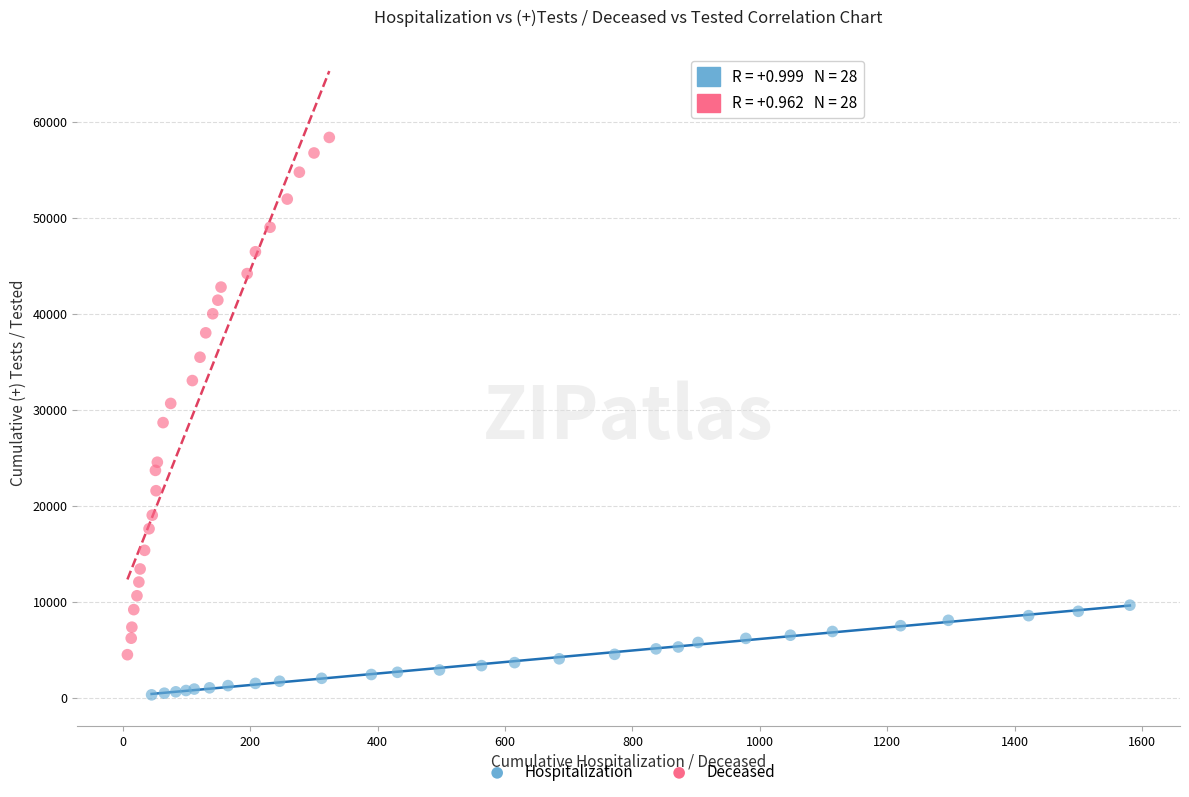

What are all the series names shown in the legend?

Hospitalization, Deceased